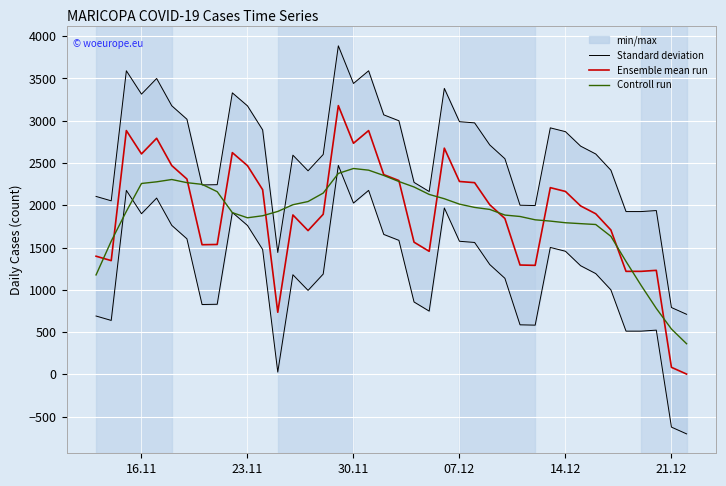

What is the value of the Controll run point at the 4th from the left?

2257.6